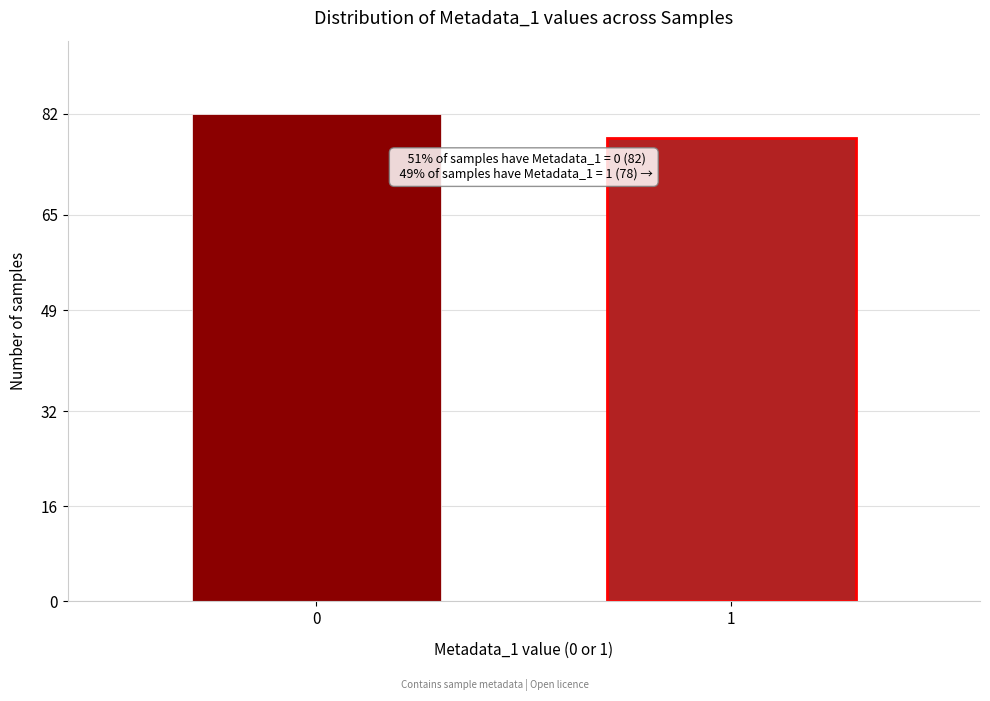

Reading left to right, list all the values displayed in this chart.

82	78